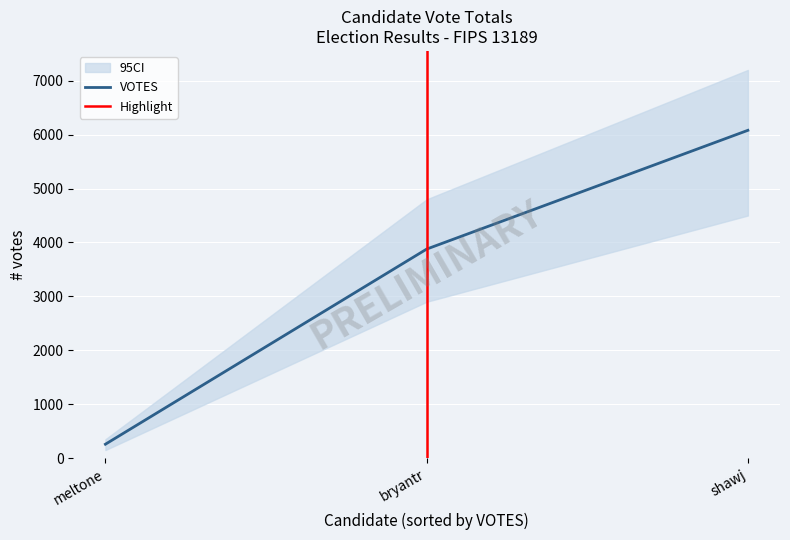

Where is VOTES nearest to the value 3169?

bryantr